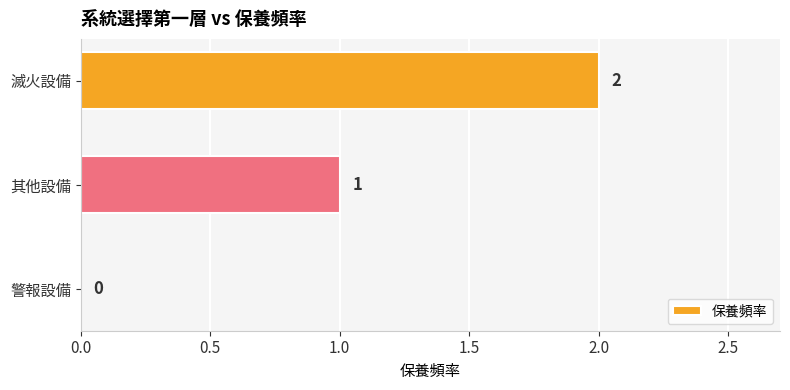

At which label is the value closest to 1?

其他設備